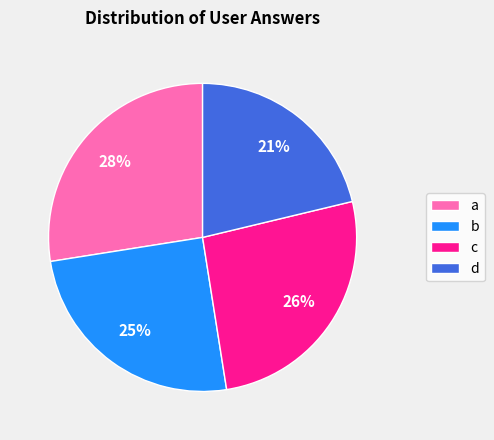

Is there a majority slice in this chart?

No